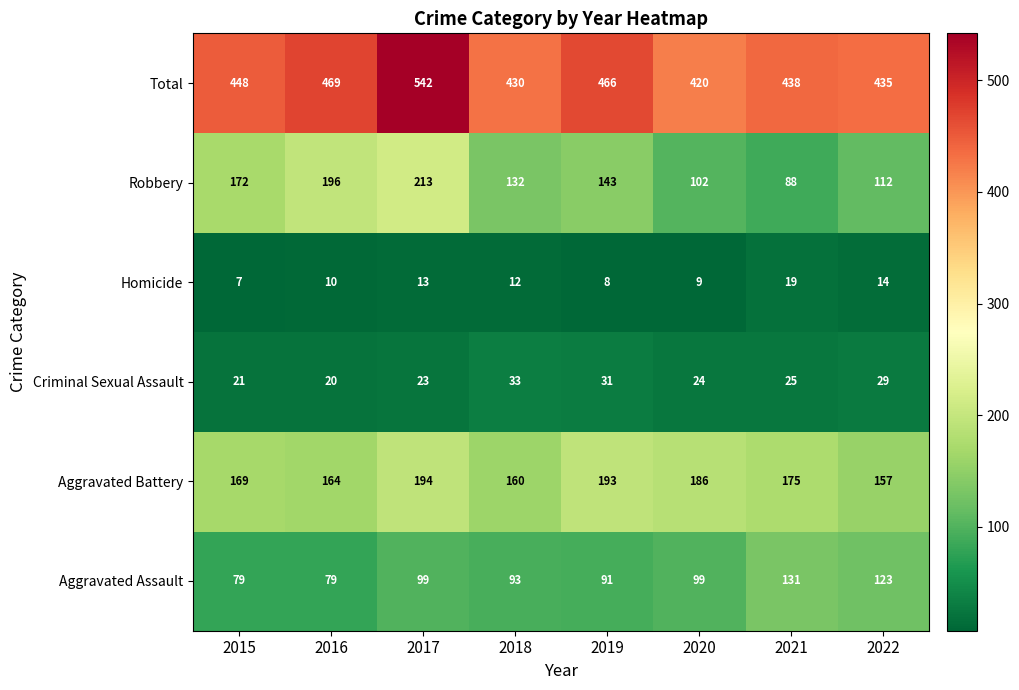

What is the minimum value shown in the chart?

7